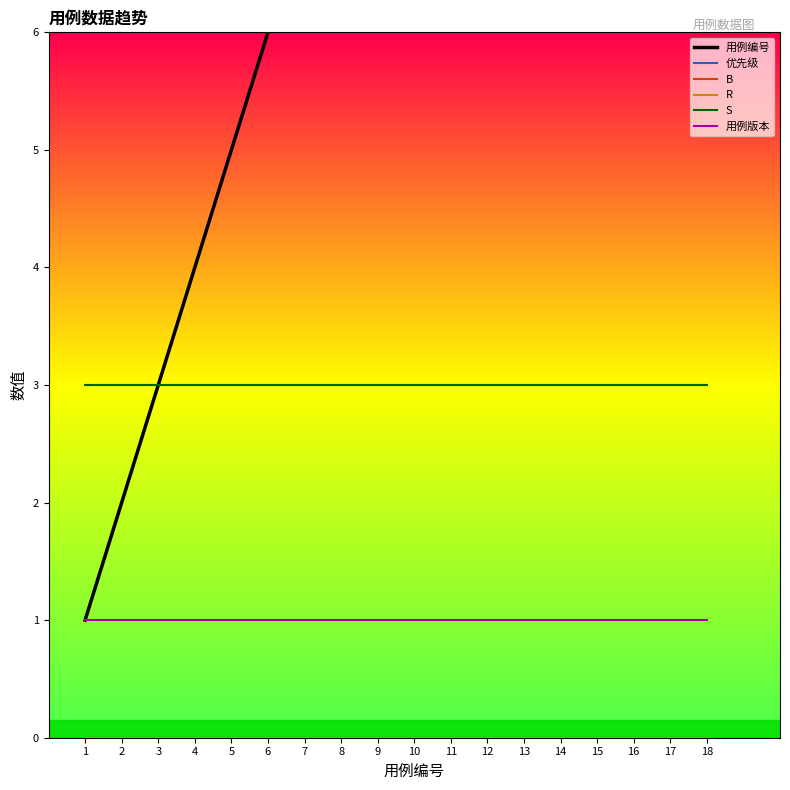

What is the greatest value displayed?

18